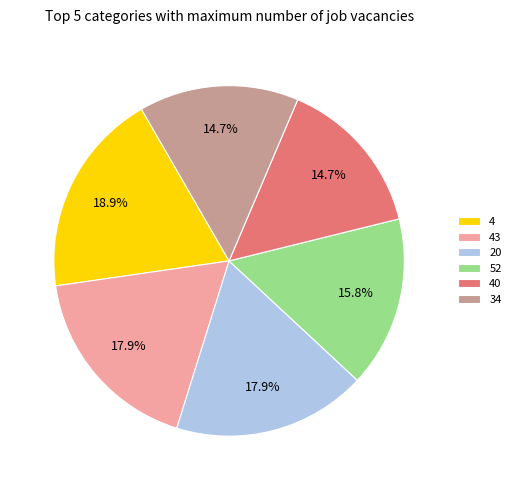

To the nearest percent, what is the average slice percentage?

17%